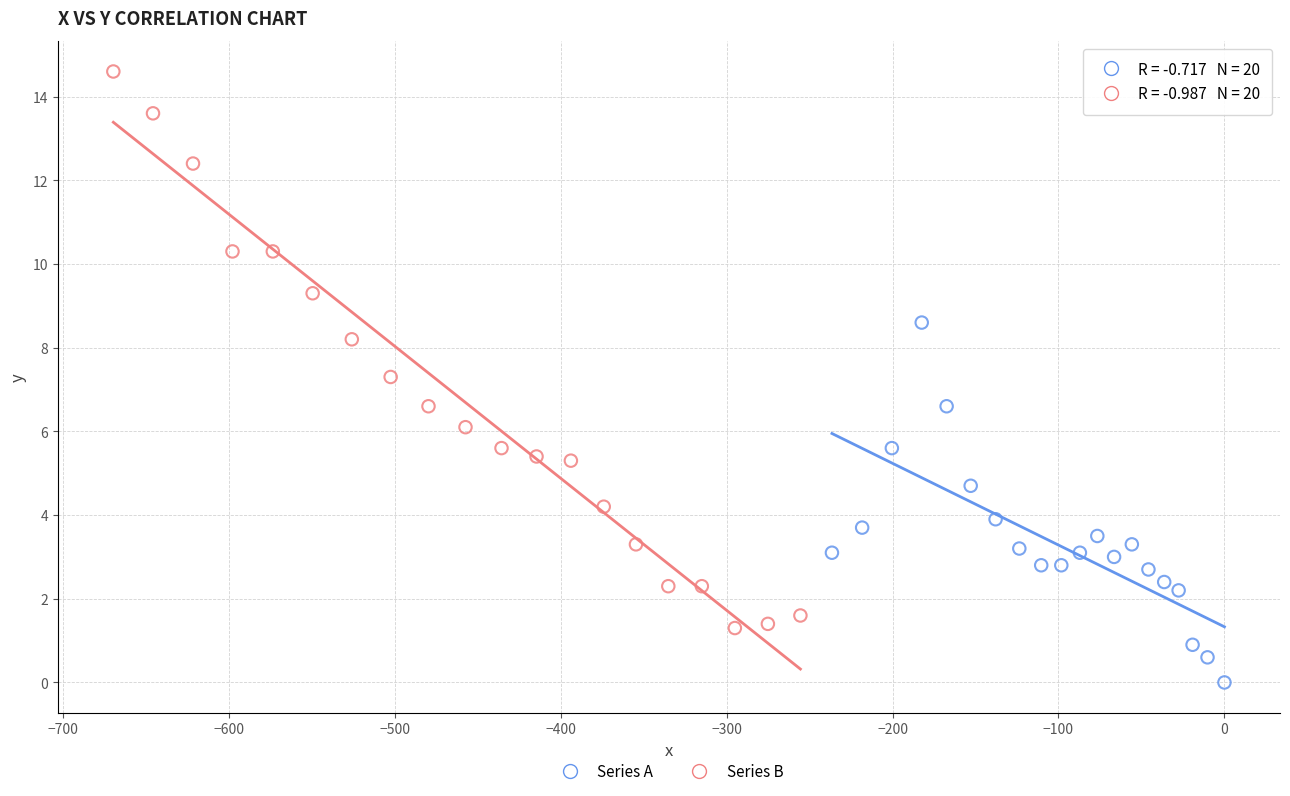

Which series reaches the maximum Y coordinate?

Series B